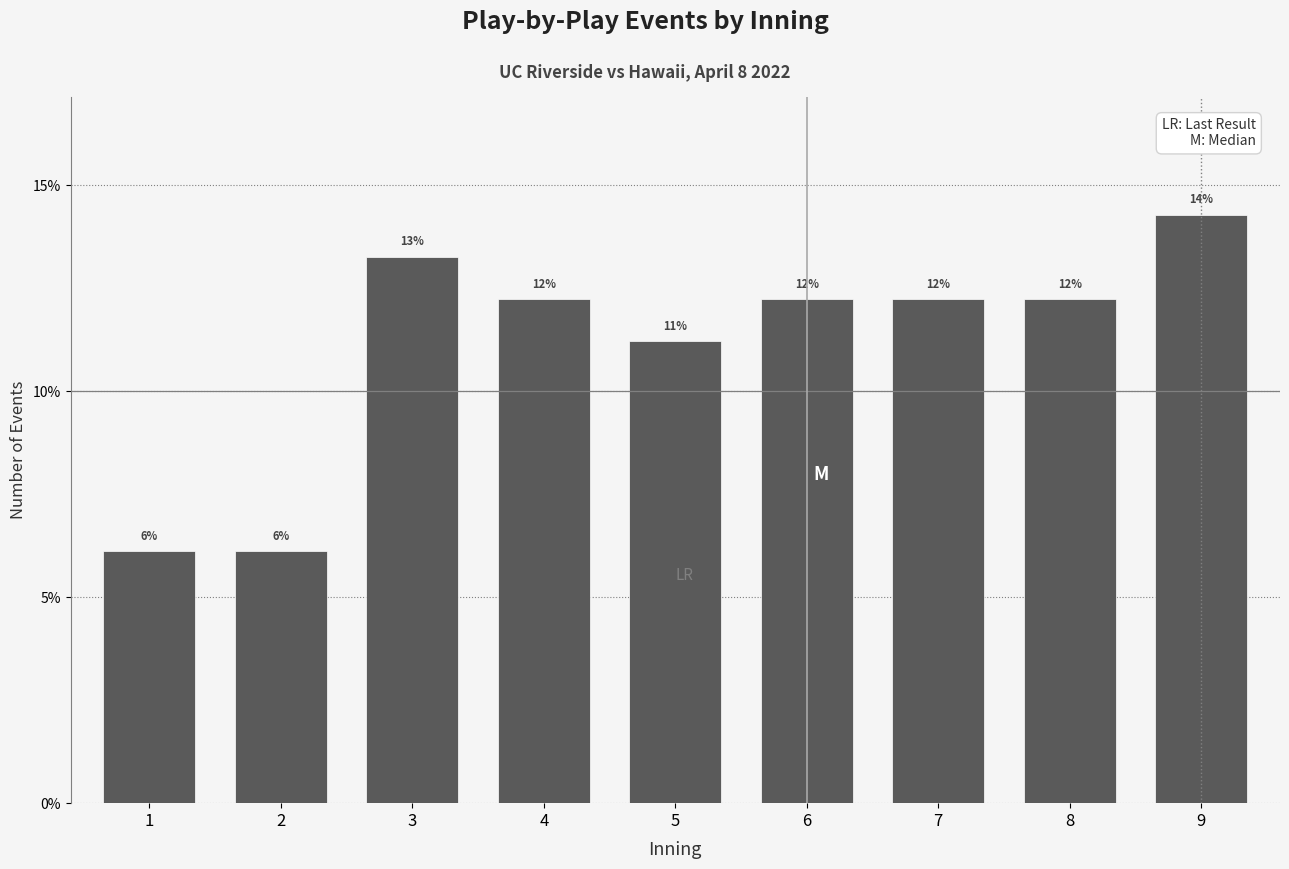

Are the bars horizontal?

No